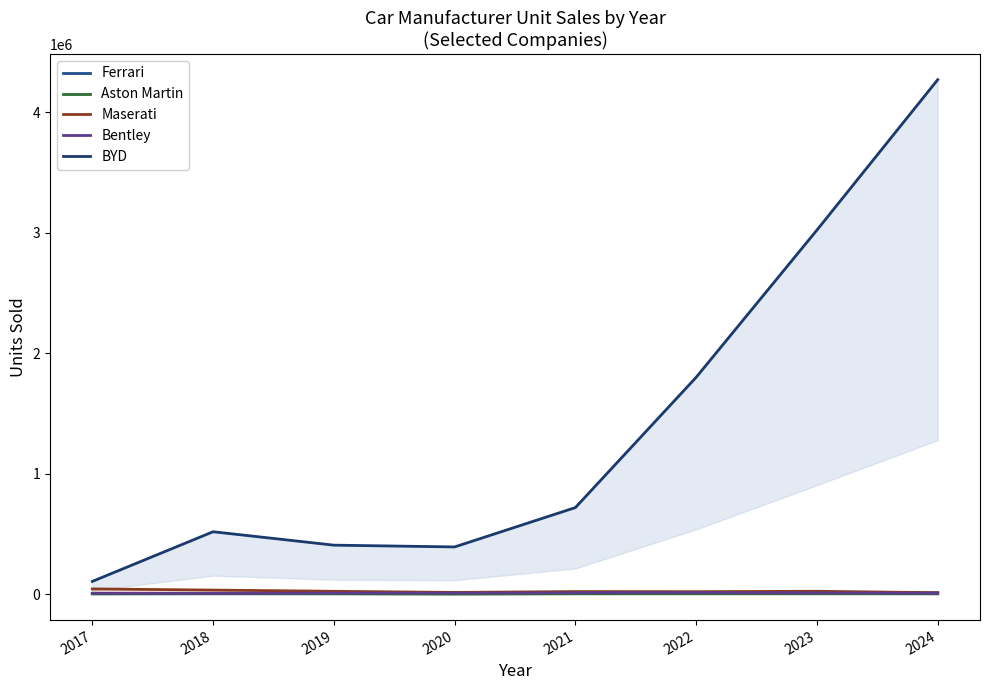

What is the value of the Ferrari point at the 6th from the left?

13221